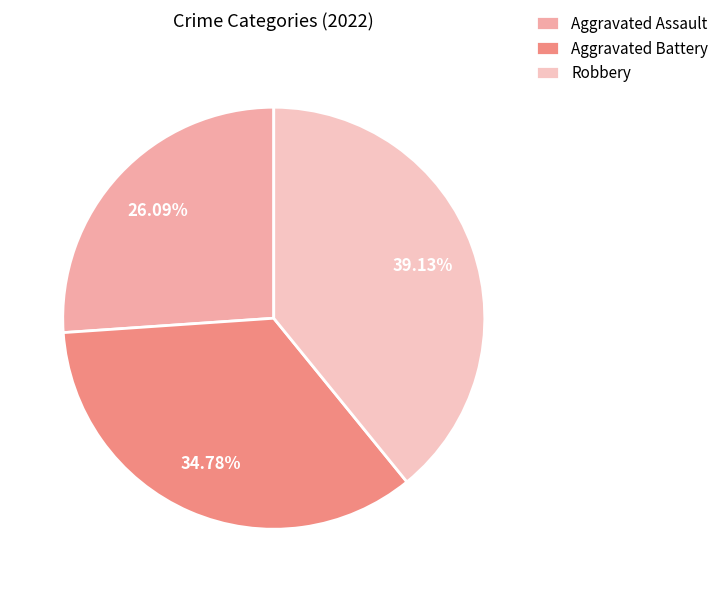

Is there any slice that represents more than half of the pie?

No